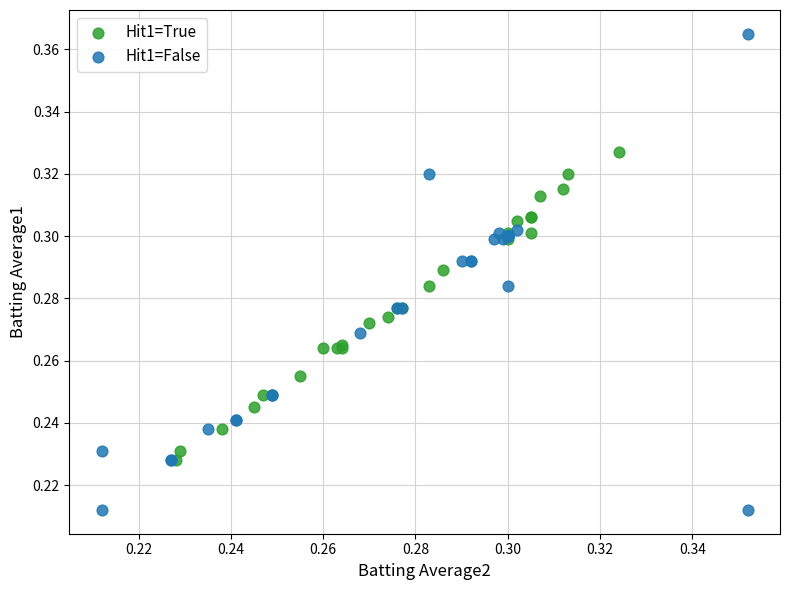

Which series has the widest spread of Y values?

Hit1=False